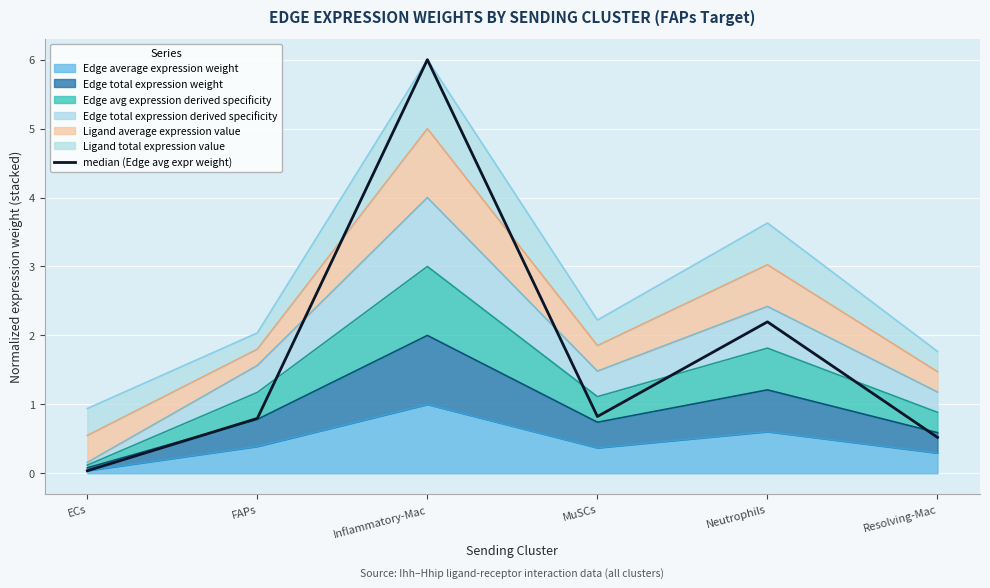

At which category does the chart reach its peak across all series?

Inflammatory-Mac